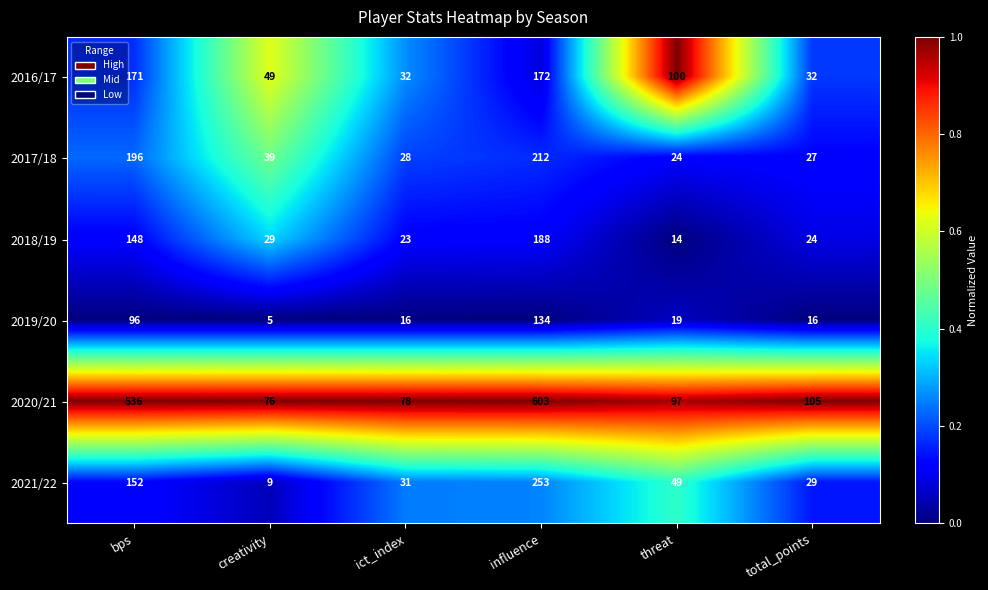

Which category has the highest value across all series?

influence